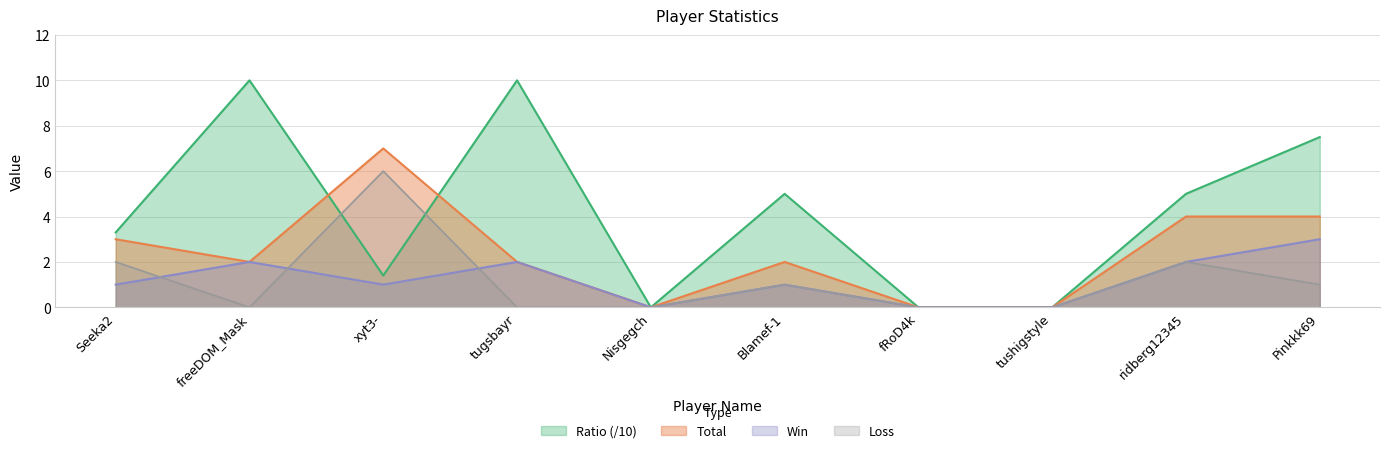

Where is the first local maximum for Loss?

xyt3-